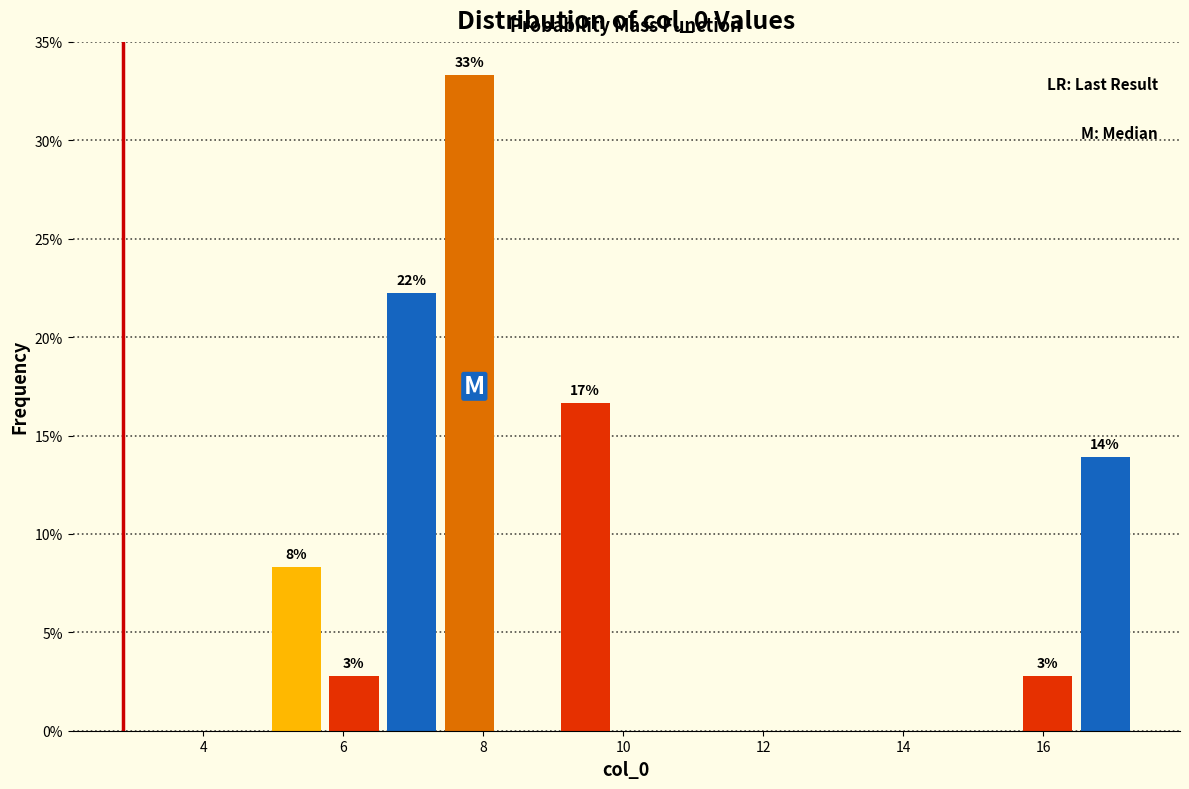

Which range on the x-axis has the tallest bar?

7.4 to 8.2